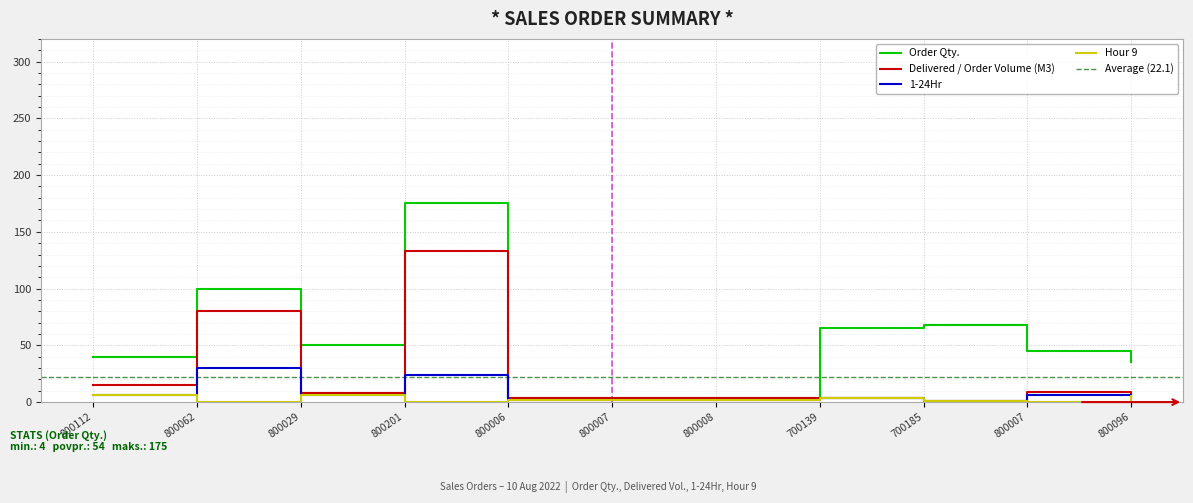

True or false: 1-24Hr and Delivered / Order Volume (M3) intersect in this chart.

False